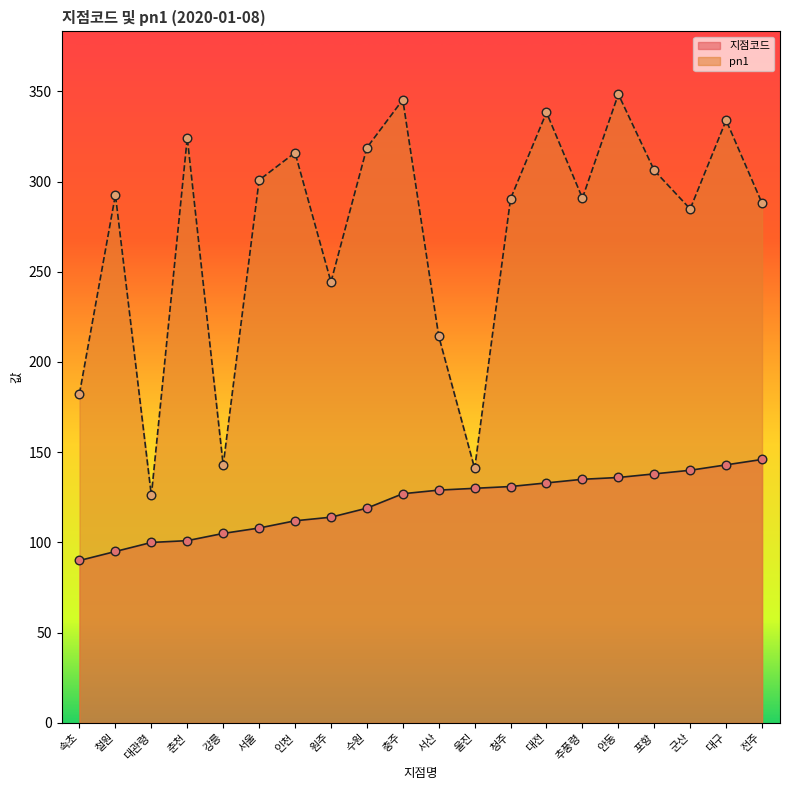

Which series has the largest total across all categories?

pn1